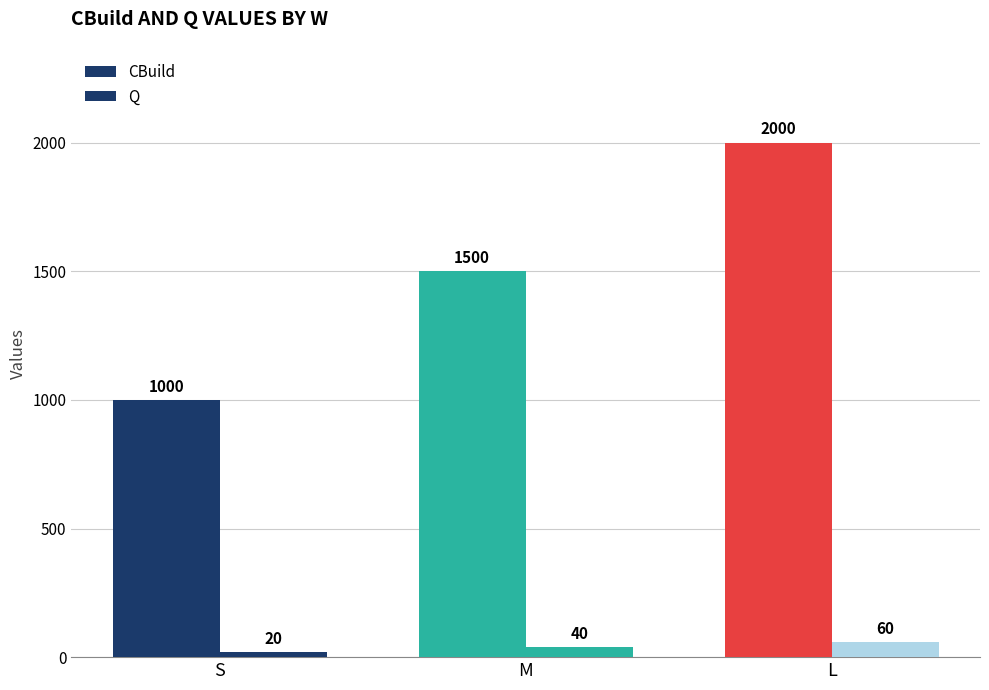

Reading left to right, what are all the values shown in this chart?

CBuild: S=1000	M=1500	L=2000
Q: S=20	M=40	L=60